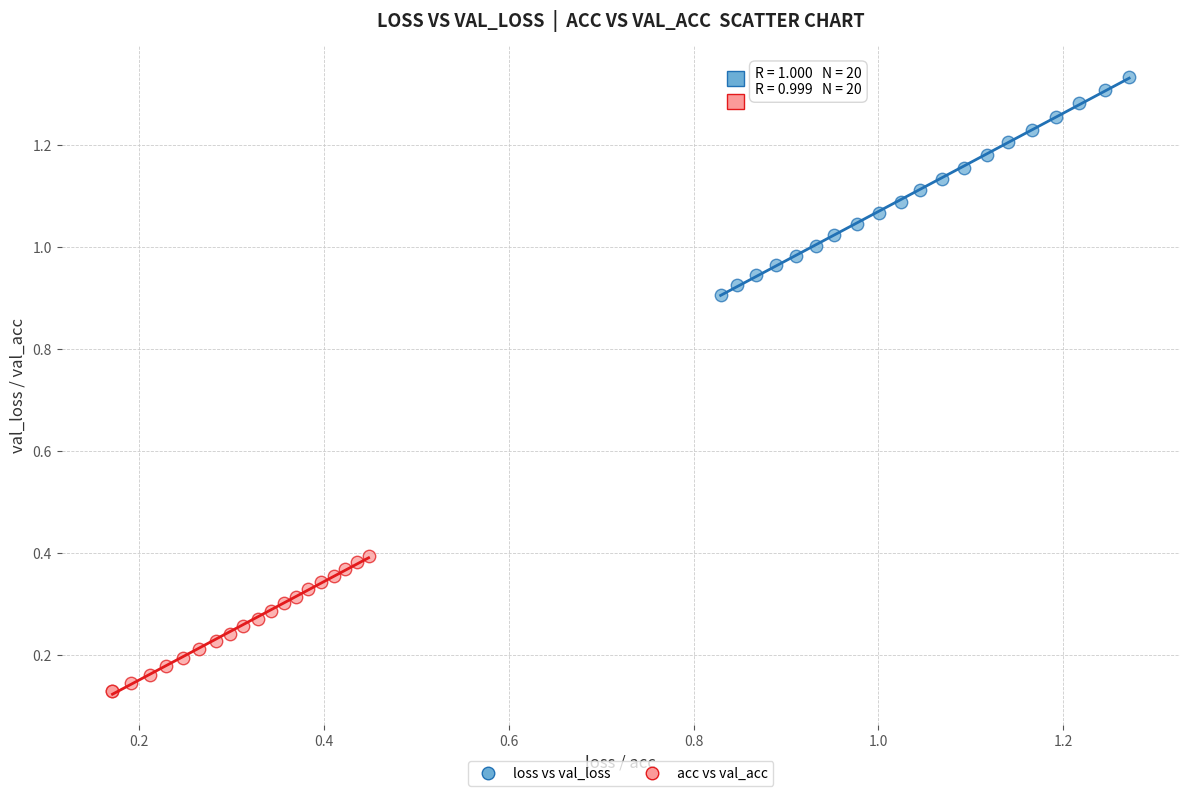

Which series contains the lowest Y value?

acc vs val_acc